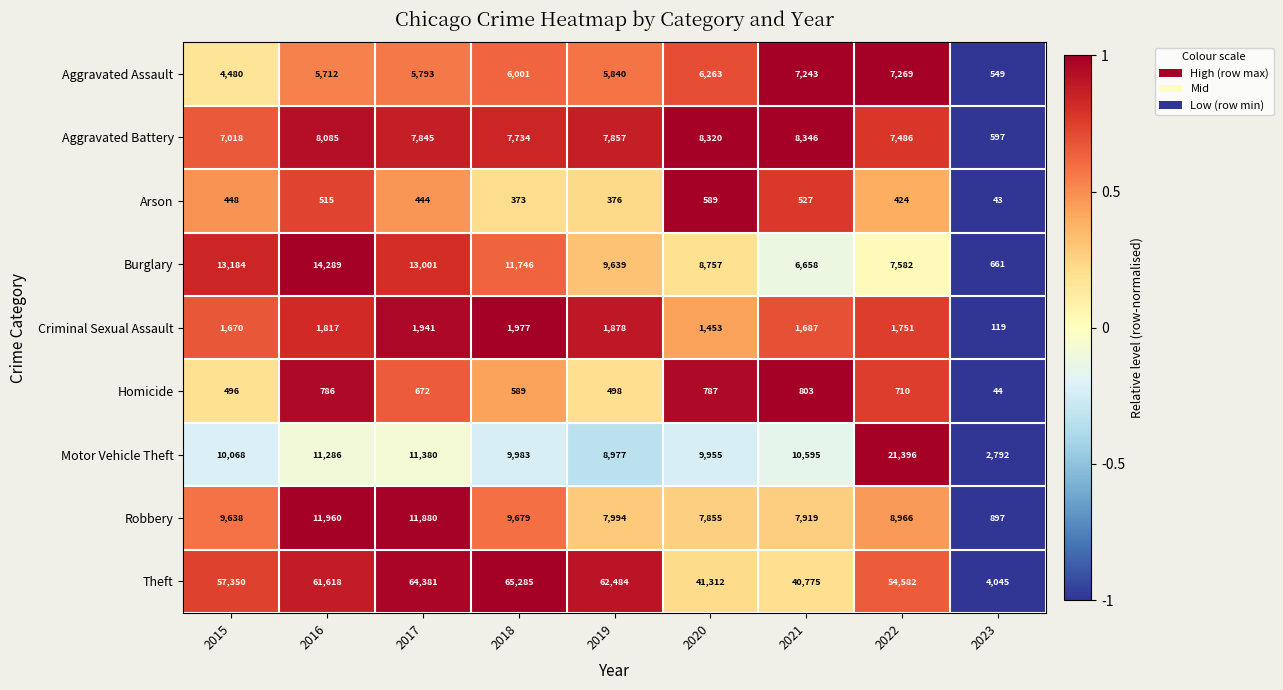

Count the number of categories in the chart.

9